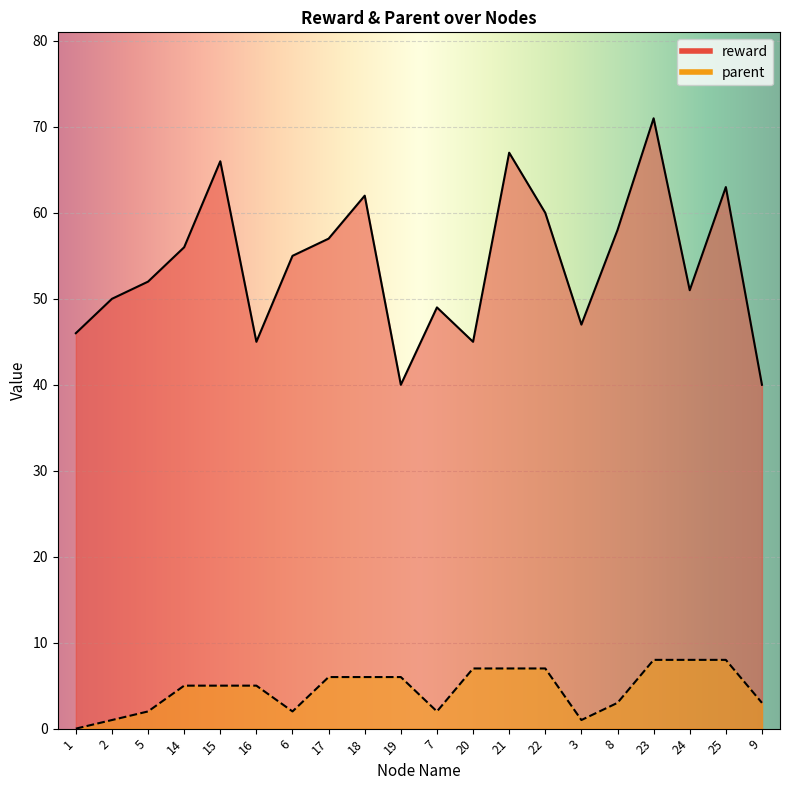

What is the approximate value of reward at 17, to the nearest 5?

55